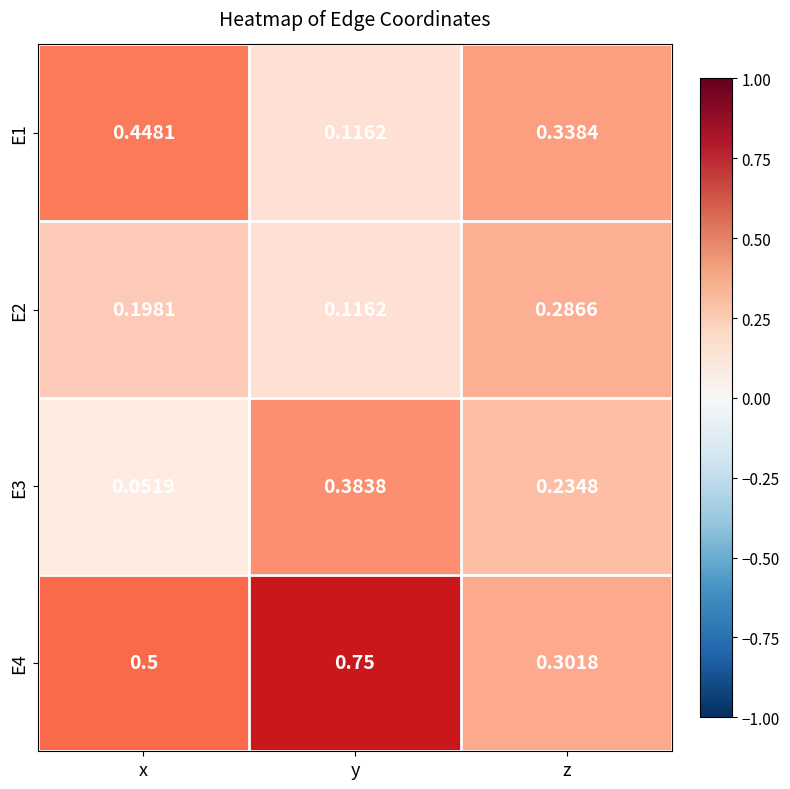

Where is E3 nearest to the value 0?

x